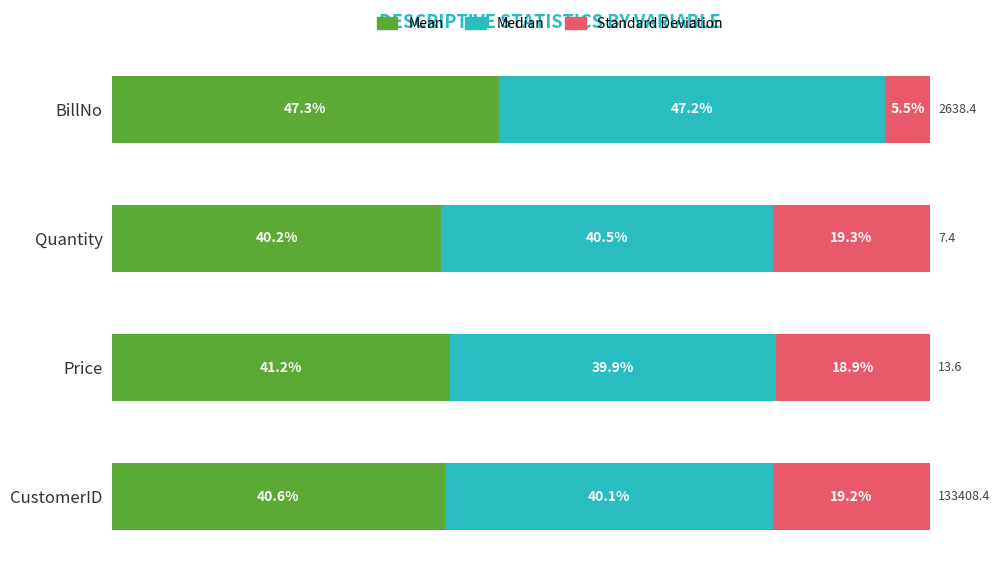

Where is Mean nearest to the value 43?

Price